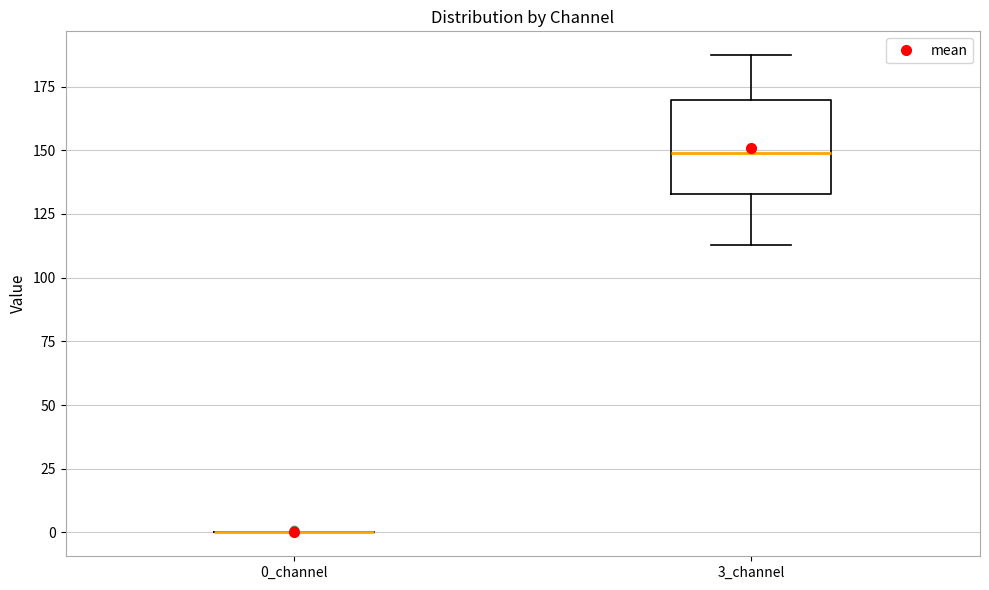

Reading left to right, read every box against the y-axis: the position of its median line, the range the box covers, and the ends of its whiskers. The values are not printed on the chart, so give them approximately, as read against the axis.

0_channel: box collapsed to a line at 0, whiskers 0 to 0
3_channel: median 150, box 135 to 170, whiskers 115 to 185